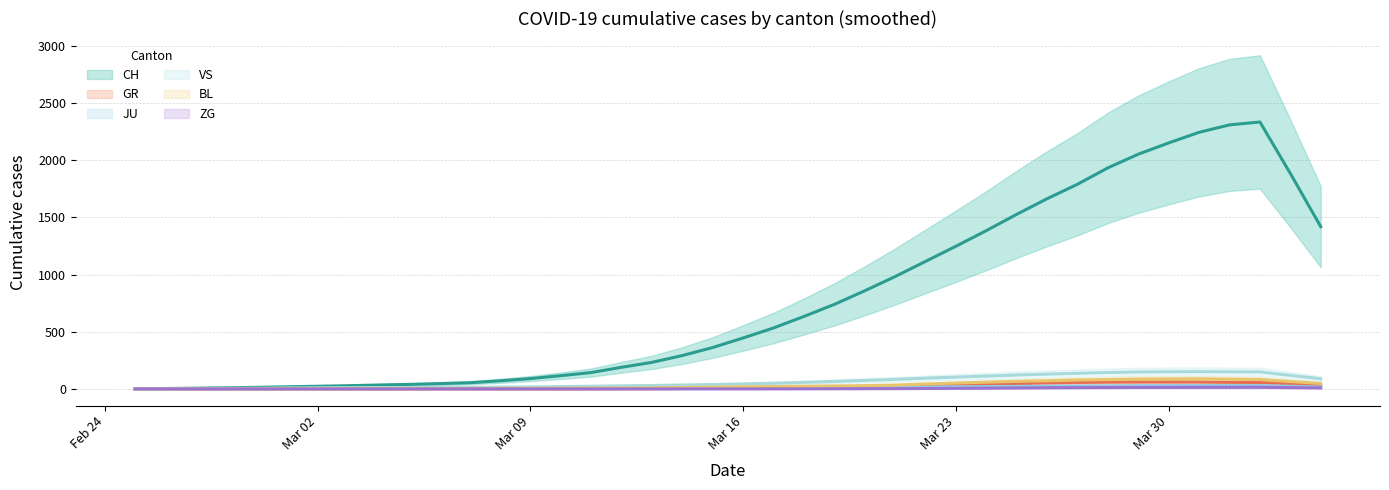

What is the difference between the second highest and second lowest values in the GR series?

60.0